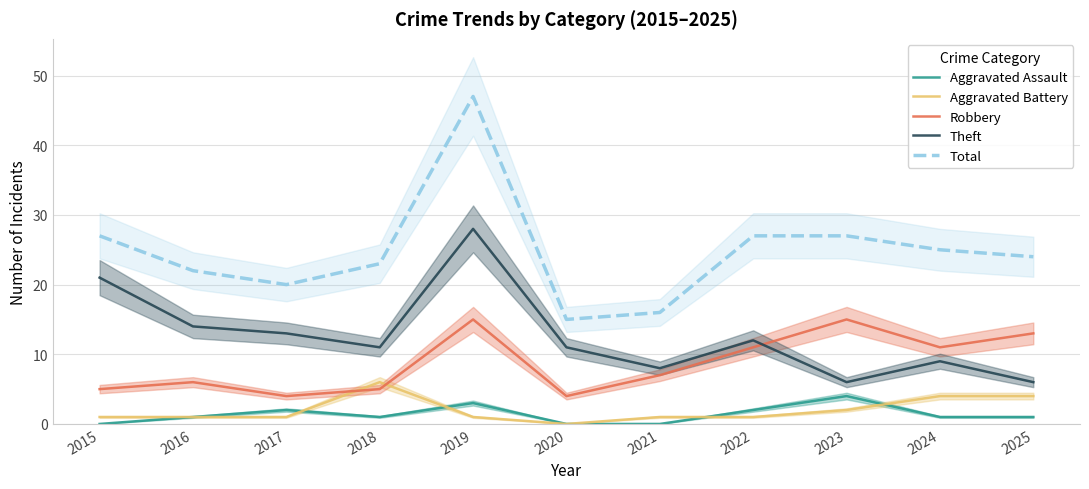

At how many categories does at least one series exceed 34?

1